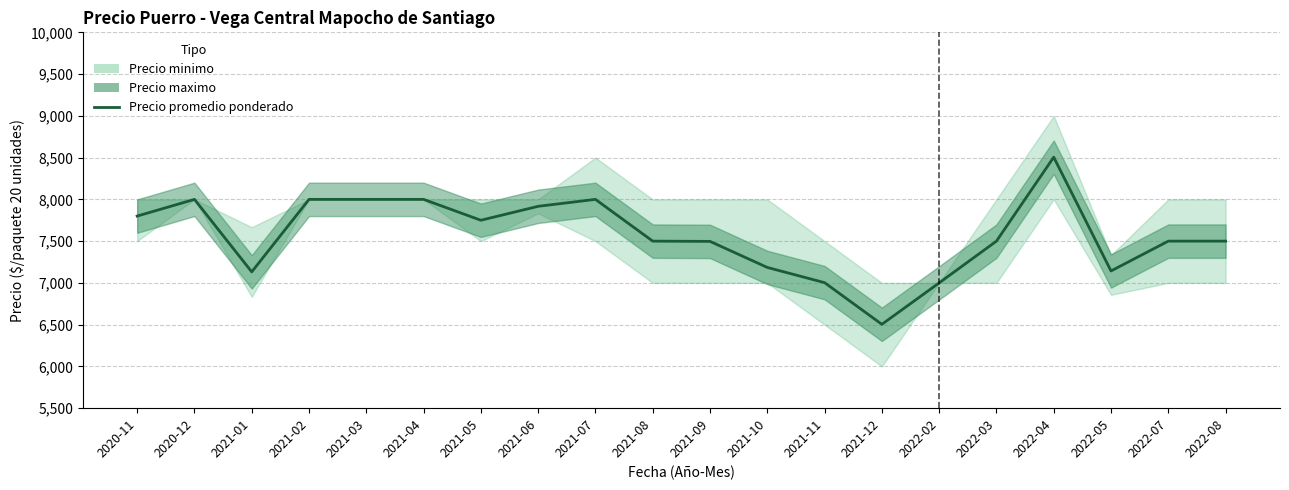

Where does the data first go above 7500?

2020-11